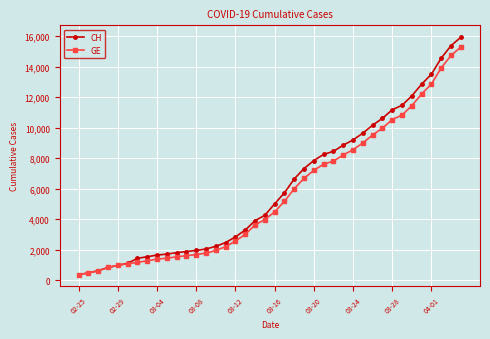

What is the average value of the GE series?

5641